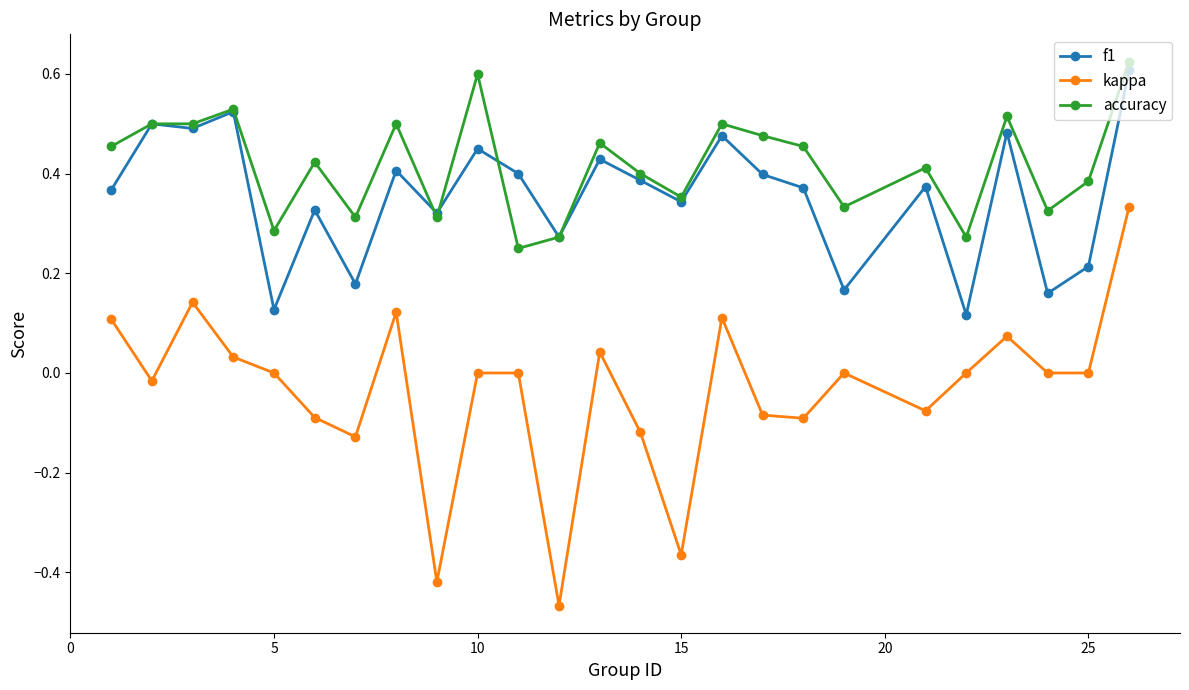

True or false: f1 has more than 0 interior local peaks.

True